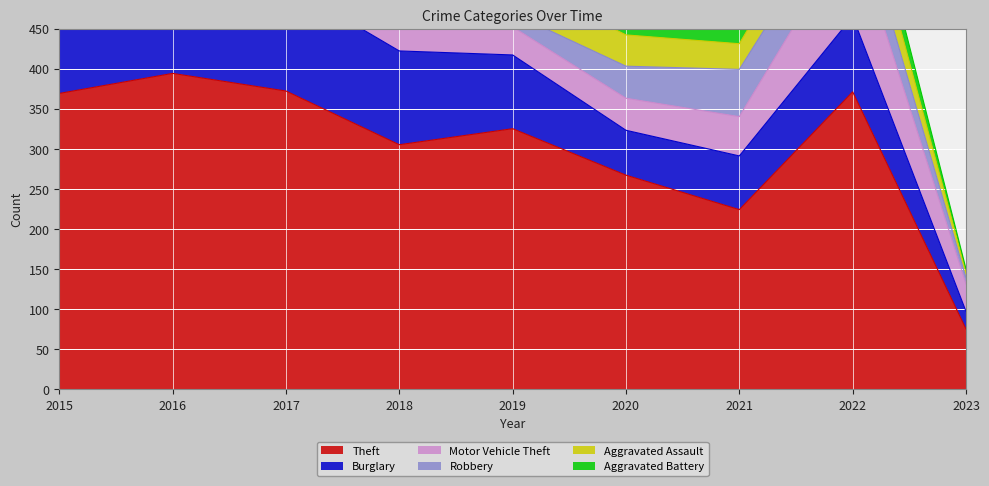

Where is the first local maximum for Motor Vehicle Theft?

2018